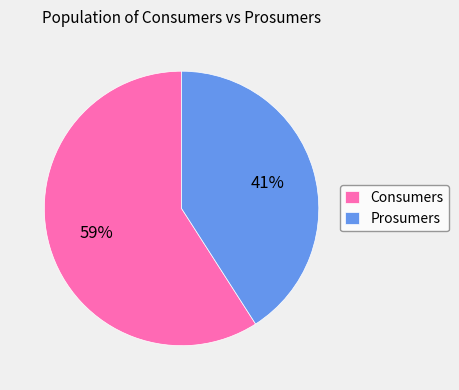

Is there a majority slice in this chart?

Yes